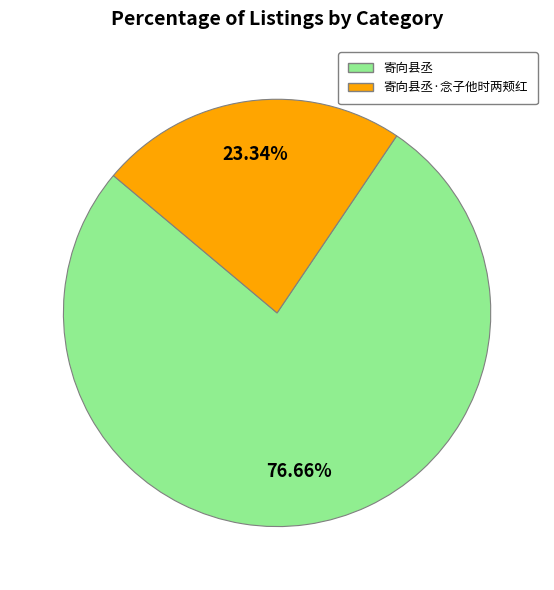

True or false: 寄向县丞·念子他时两颊红 accounts for 23% of the total.

True